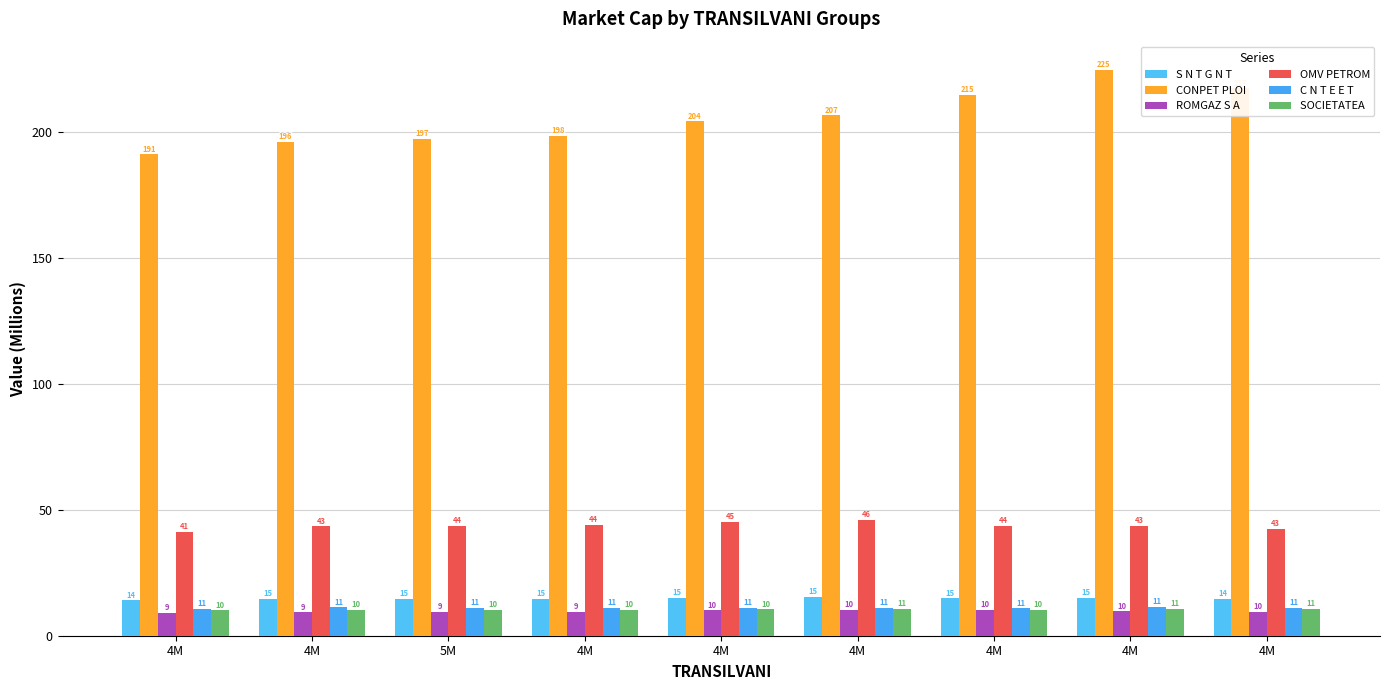

Which label corresponds to the smallest value in the chart?

4M